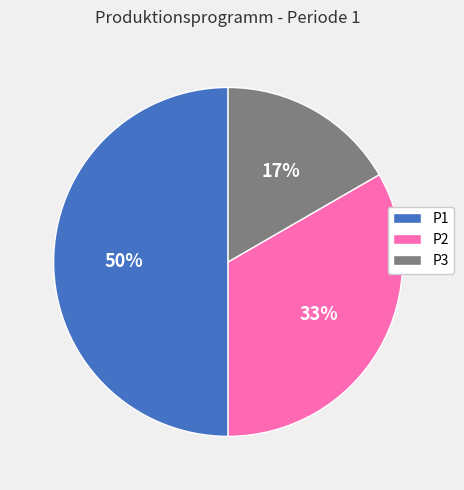

The P3 slice represents 5% of the pie. True or false?

False